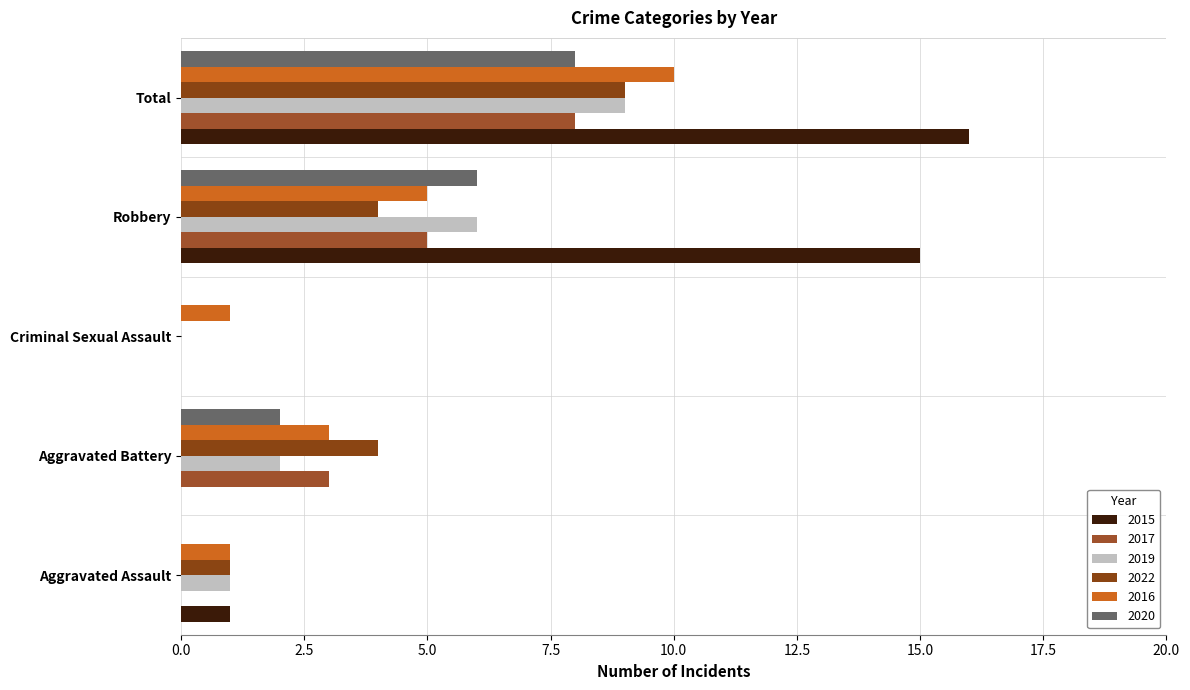

How many series are shown in this chart?

6